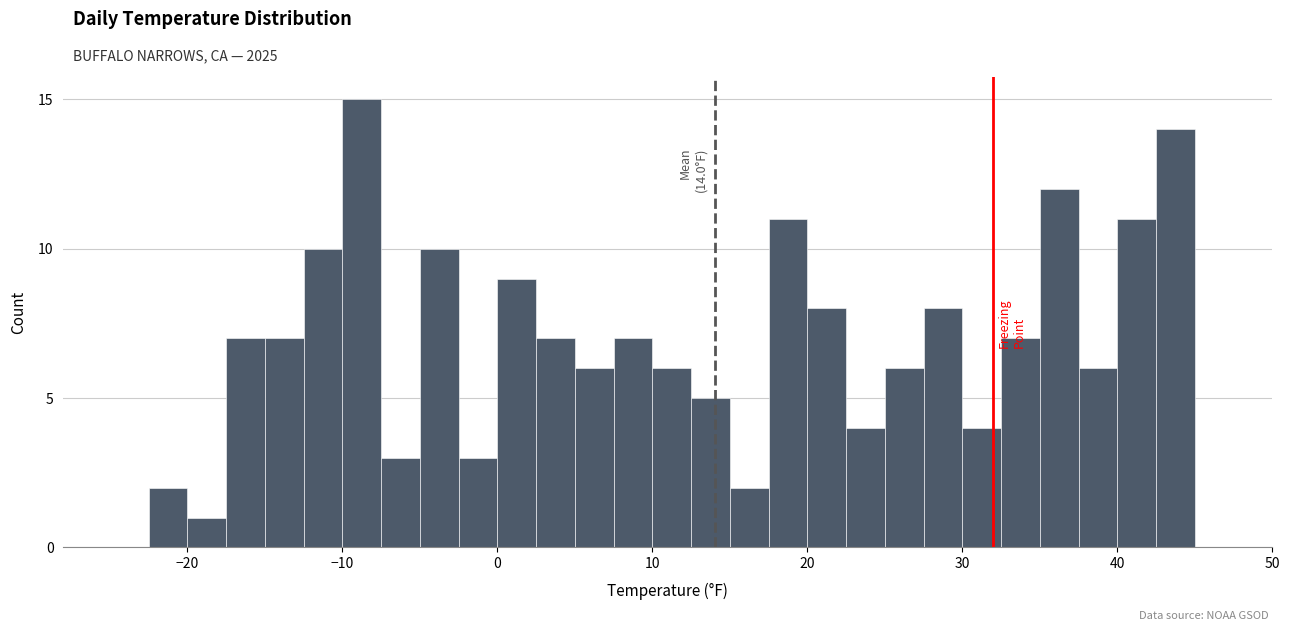

Around what value on the x-axis is the tallest bar? Give the approximate position of its centre, as read against the axis.

-9